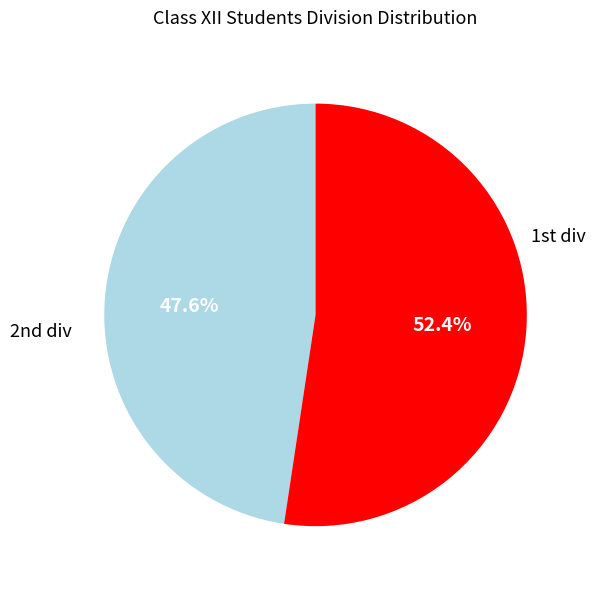

Which category accounts for the majority?

2nd div